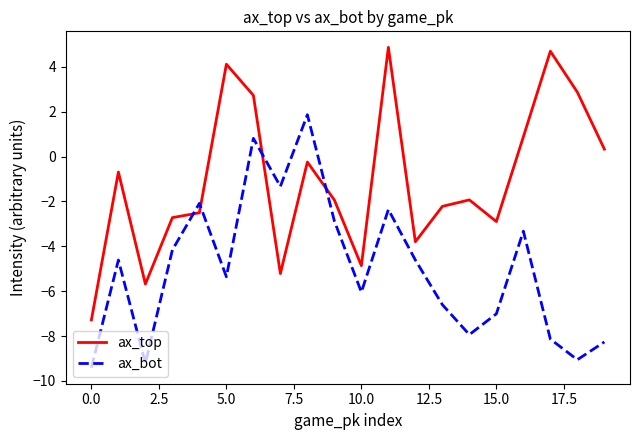

Rank the series by their average value, from highest to lowest.

ax_top, ax_bot